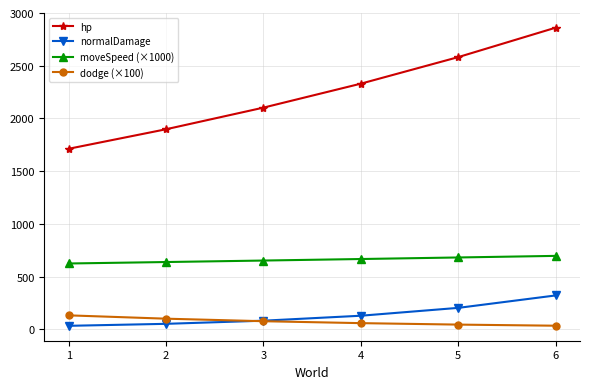

Between 2 and 4, which series saw the biggest shift?

hp